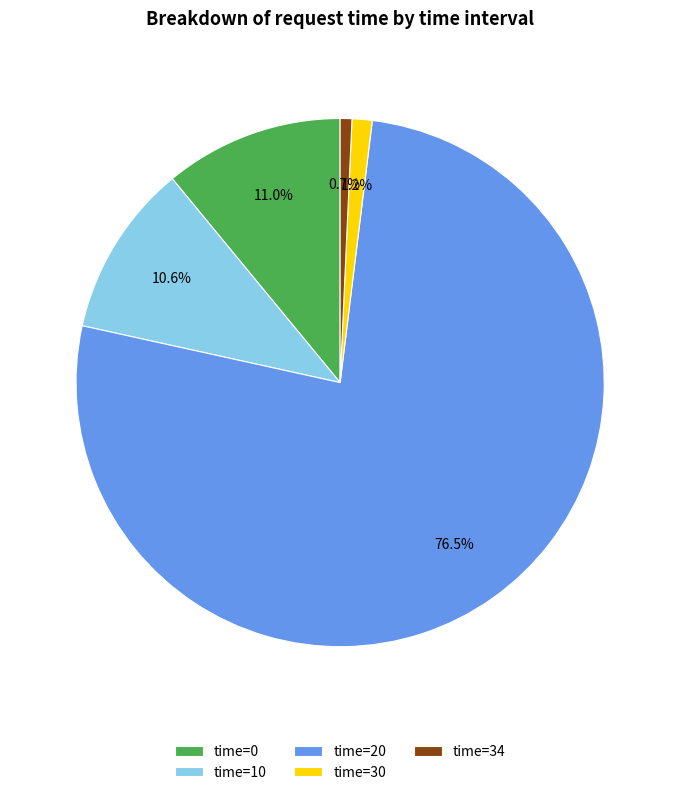

Which category has the biggest portion of the pie?

time=20